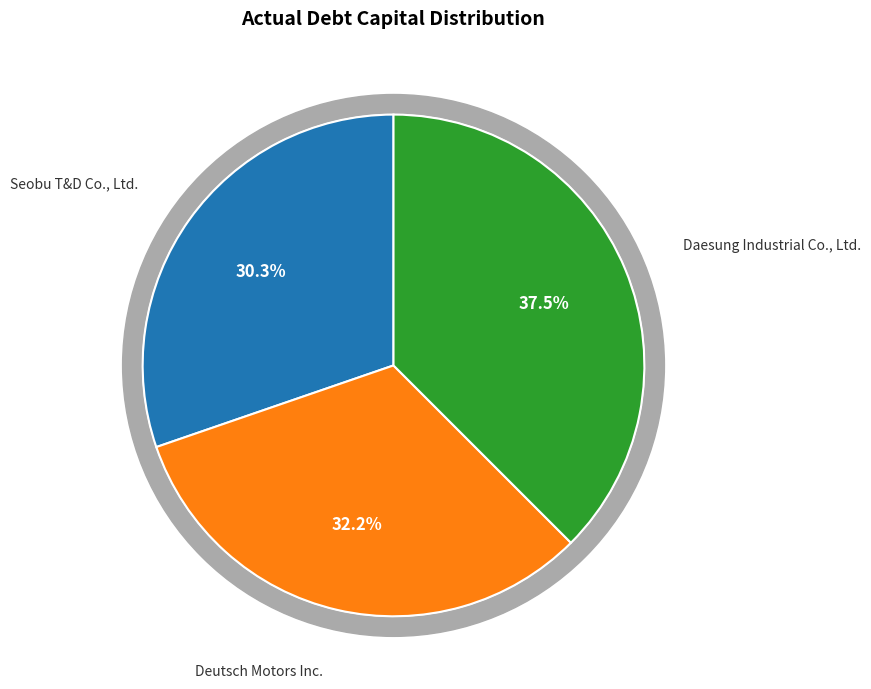

Does Daesung Industrial Co., Ltd. represent more than half of the total?

No